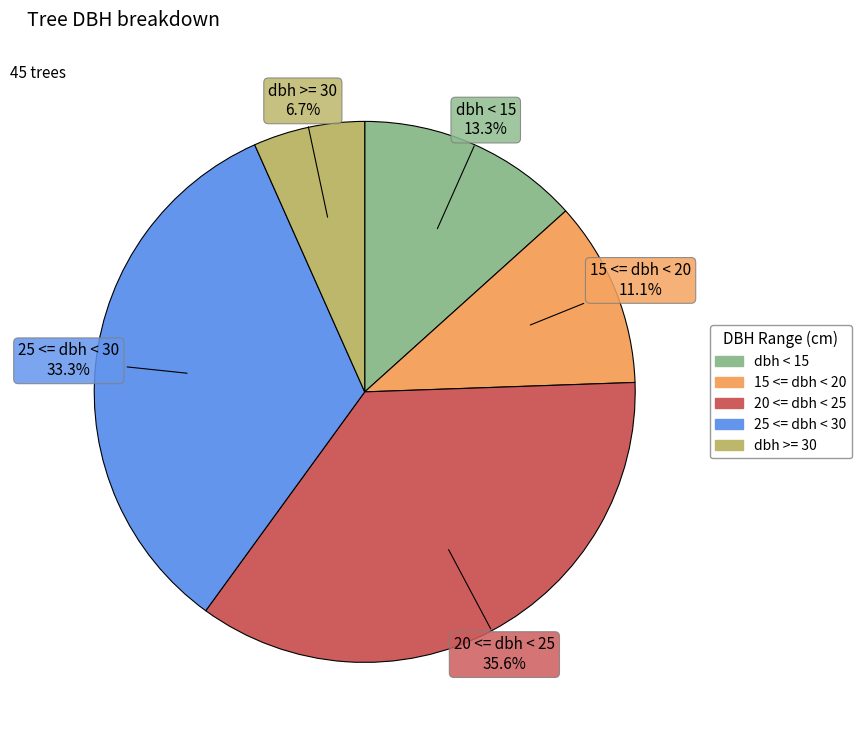

How many segments does this pie chart have?

5